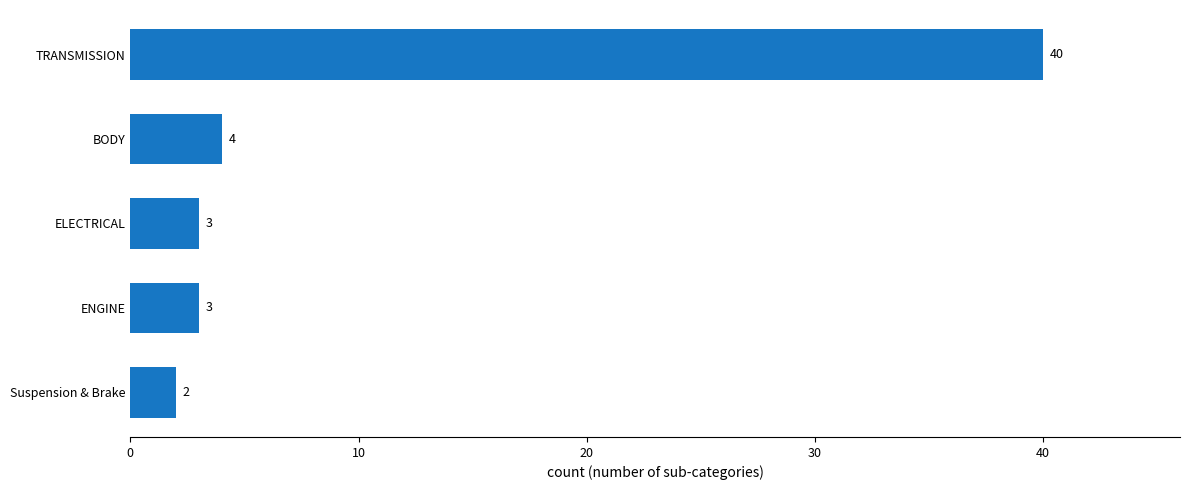

What is the difference between the maximum and minimum values?

38